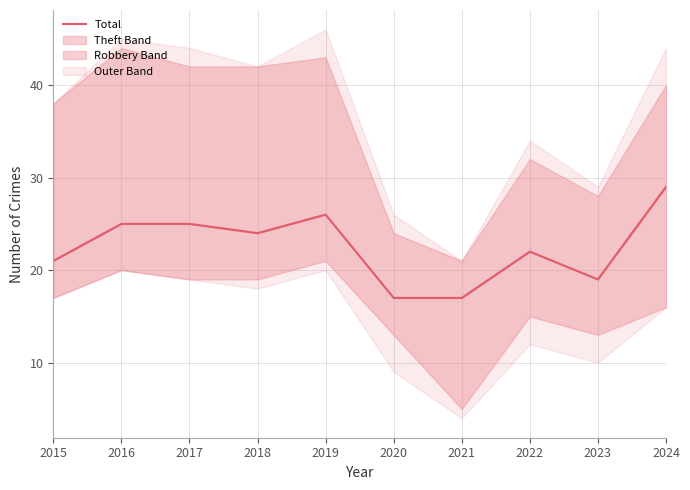

Is it true that the value at 2017 is 25?

True